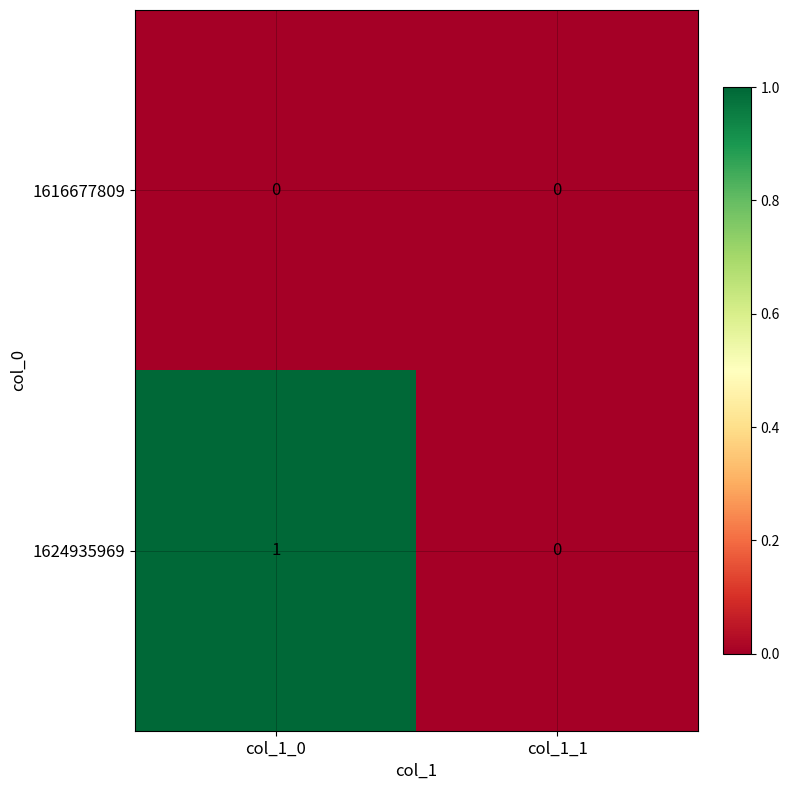

How many categories are shown in the chart?

2